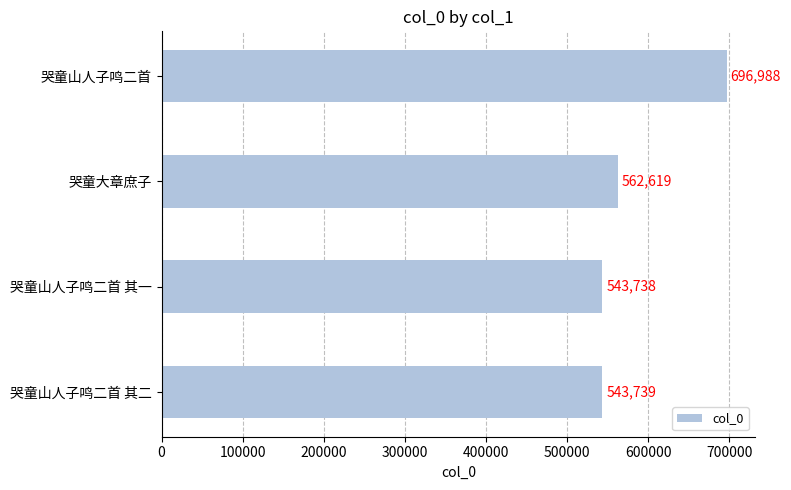

Are the bars horizontal?

Yes